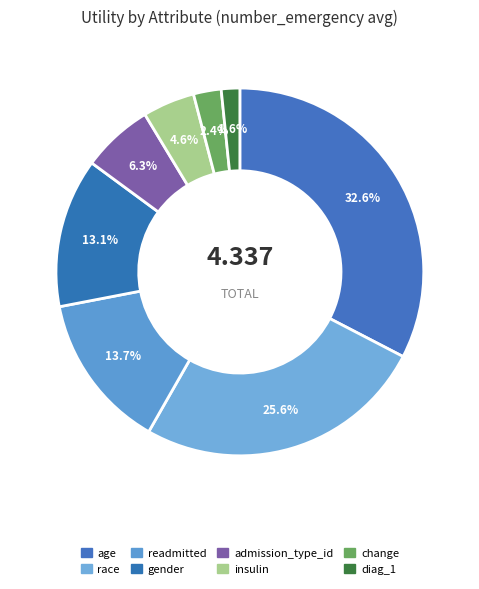

Does admission_type_id represent more than half of the total?

No